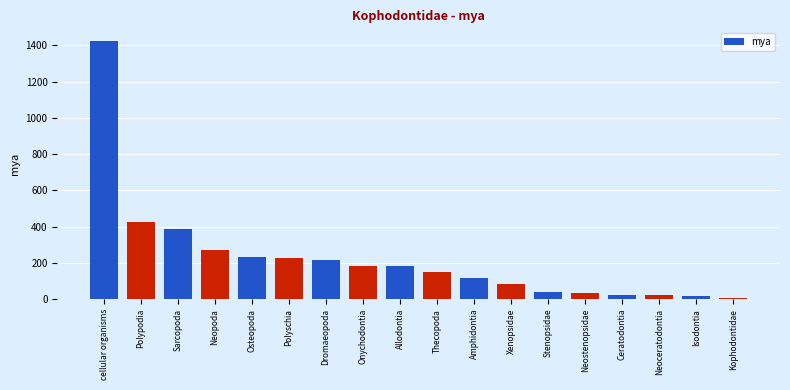

Are the bars grouped side by side (vs. stacked)?

No